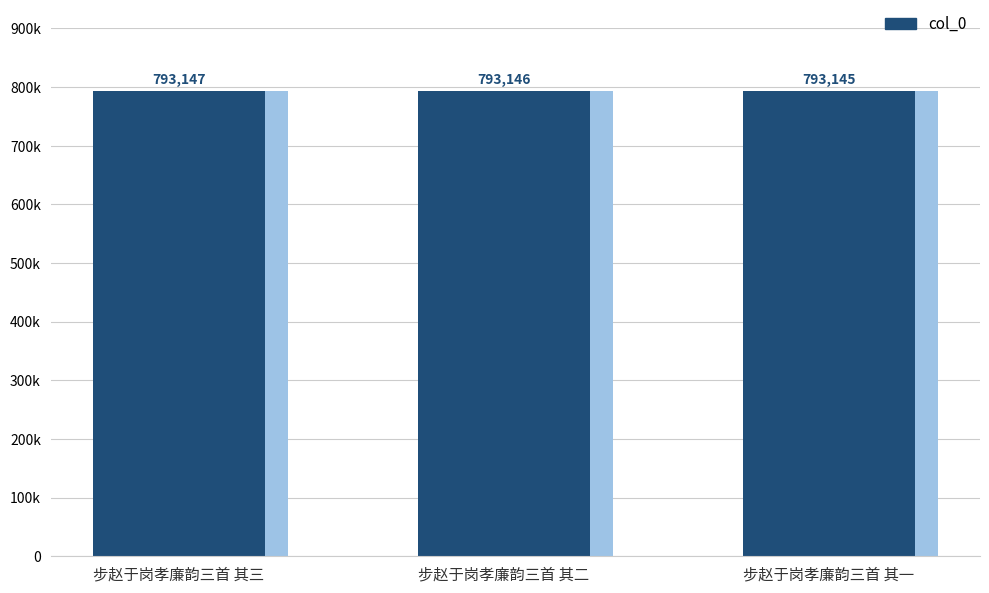

Count the number of categories in the chart.

3